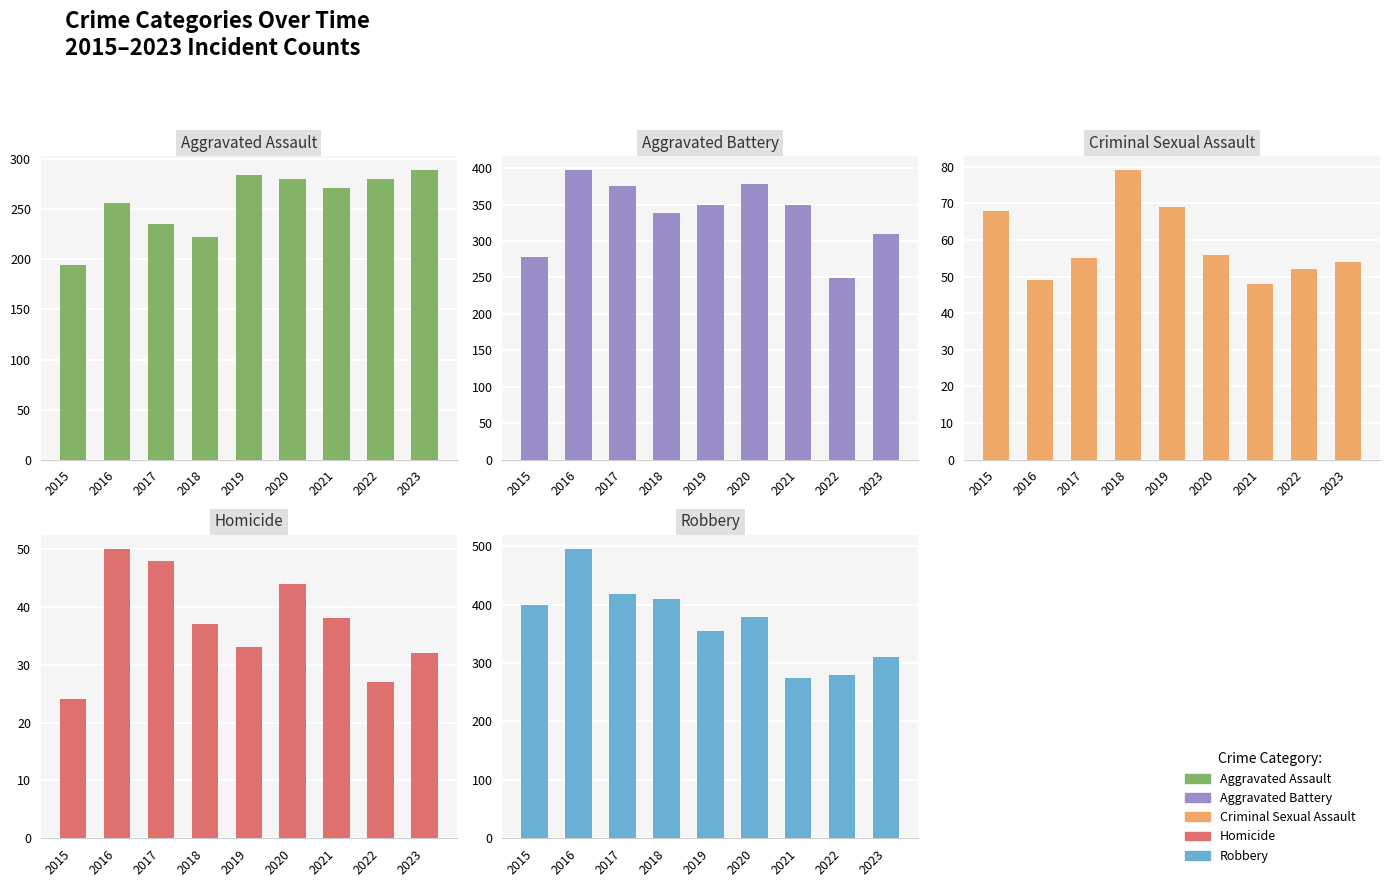

What is the value of the Robbery bar at the 3rd from the left?

418